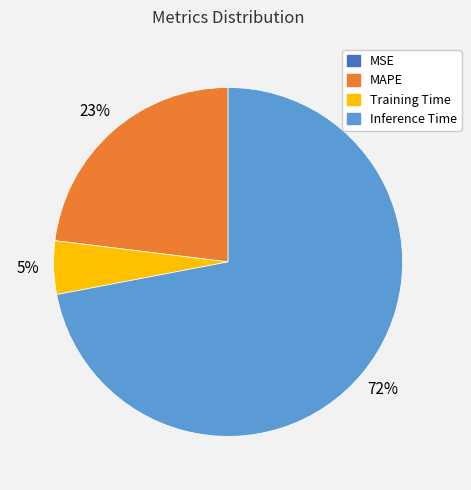

To the nearest percent, what is the average slice percentage?

25%